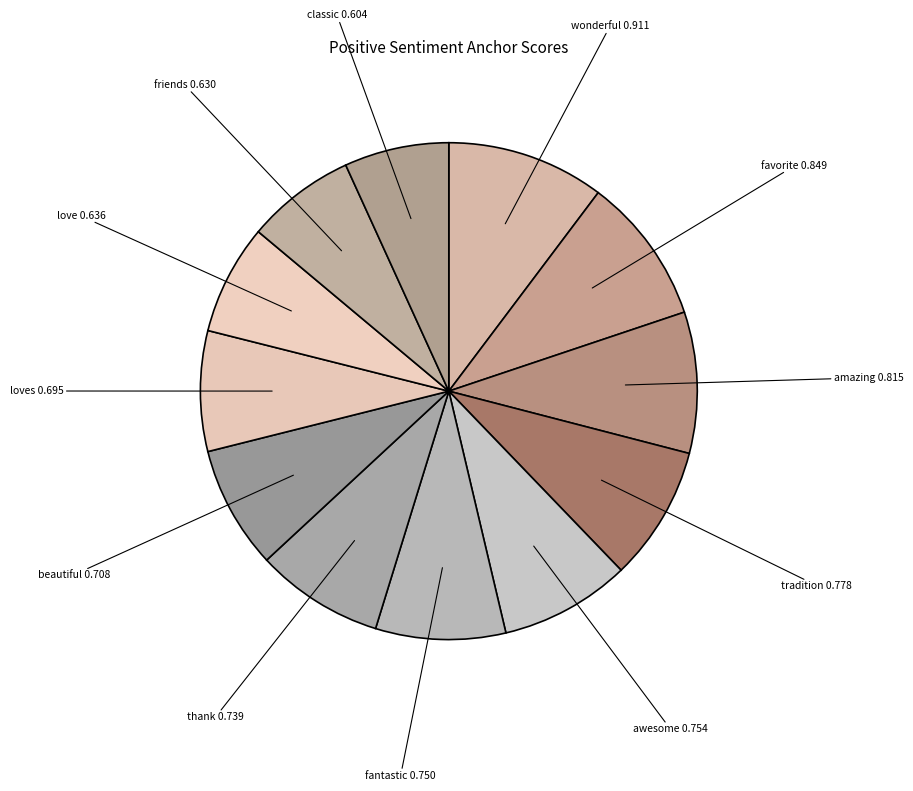

How many slices are in this pie chart?

12